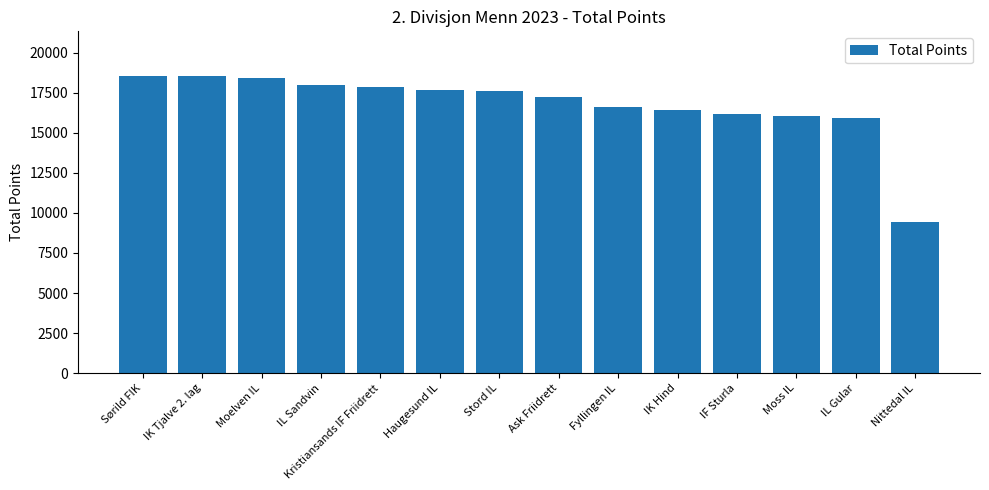

What is the ratio of the value at Fyllingen IL to the value at Ask Friidrett?

1.0